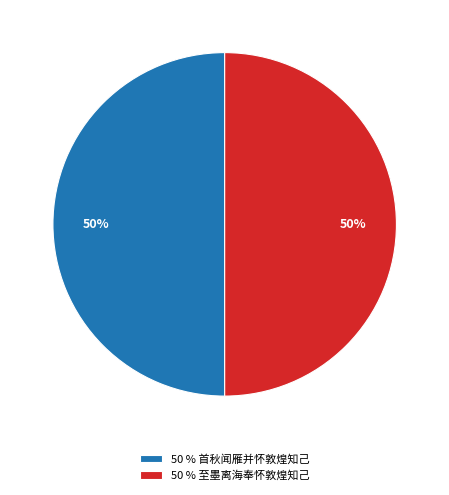

Combined, do 50 % 首秋闻雁并怀敦煌知己 and 50 % 至墨离海奉怀敦煌知己 account for over 50%?

Yes